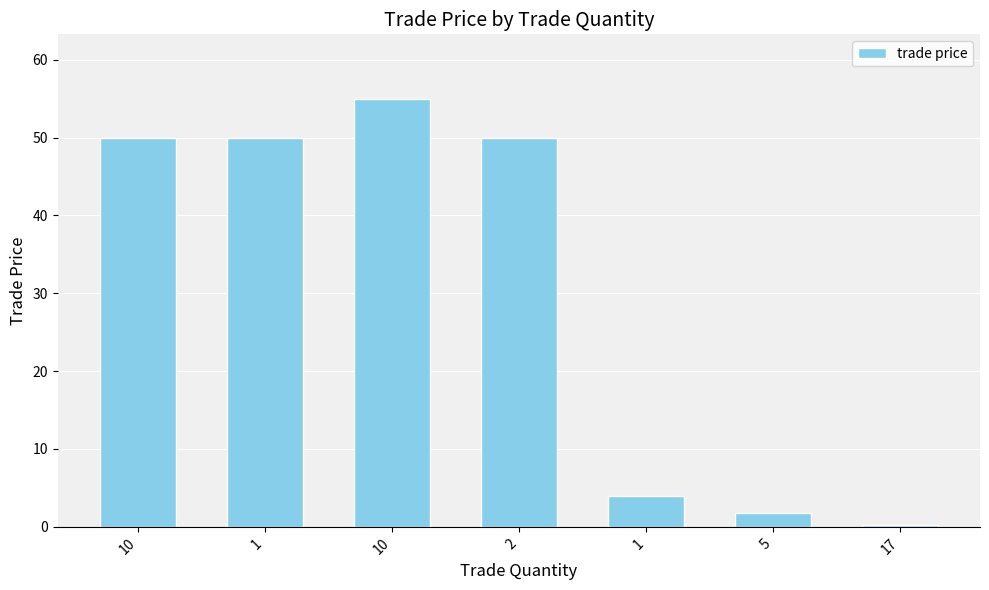

How many bars are there in total?

7